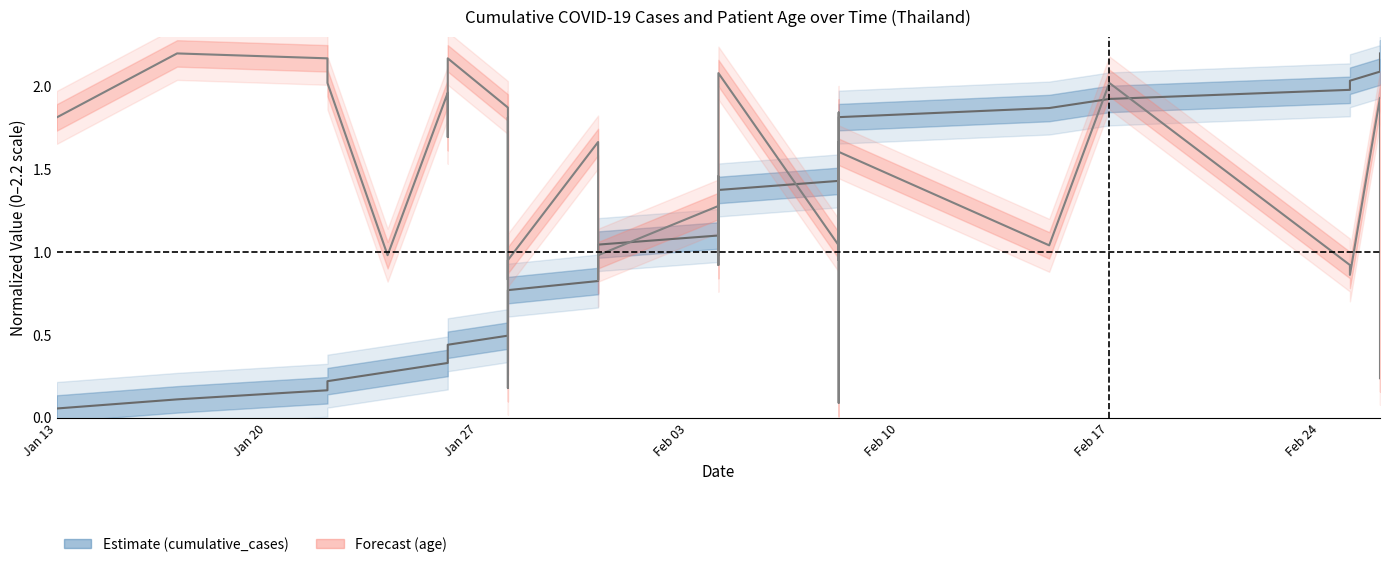

True or false: age and cumulative_cases intersect in this chart.

True